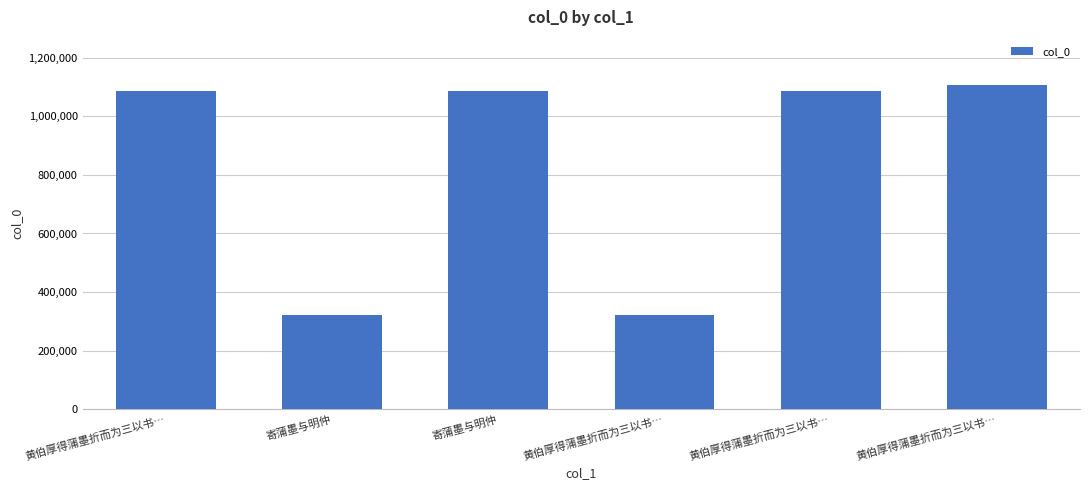

What is the sum of all values?

5006678